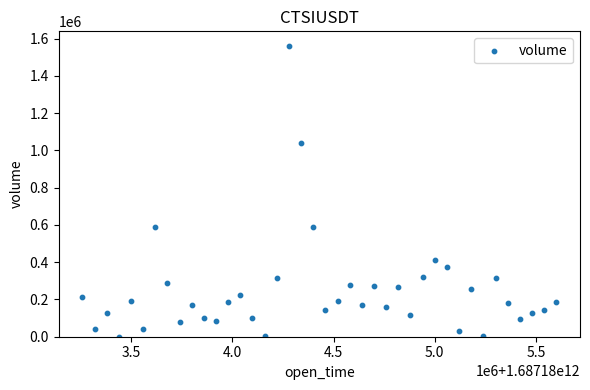

What is the range of Y values (max minus min)?

1560442